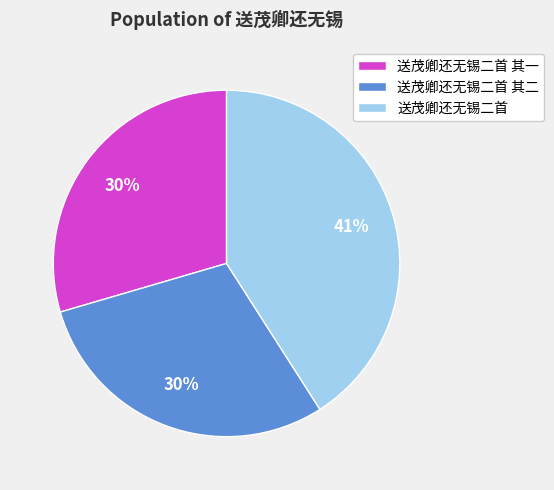

To the nearest percent, what portion does 送茂卿还无锡二首 其二 represent?

30%